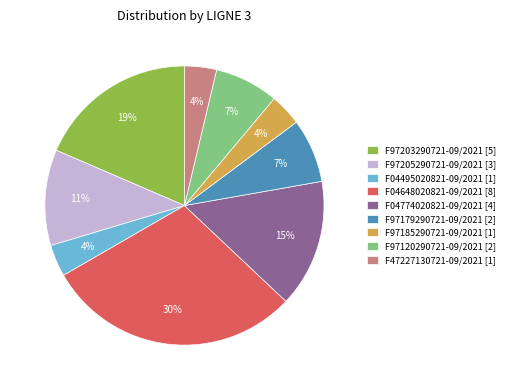

What is the largest slice in the pie chart?

F04648020821-09/2021